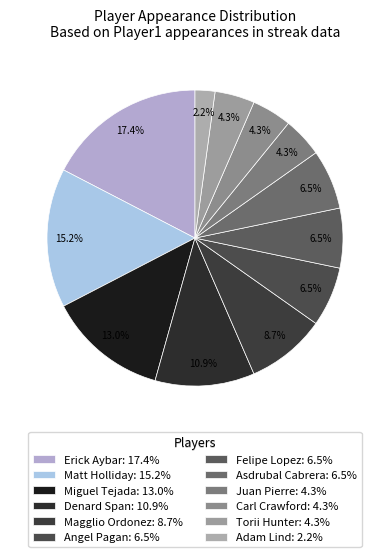

To the nearest percent, what percentage of the pie is Miguel Tejada?

13%